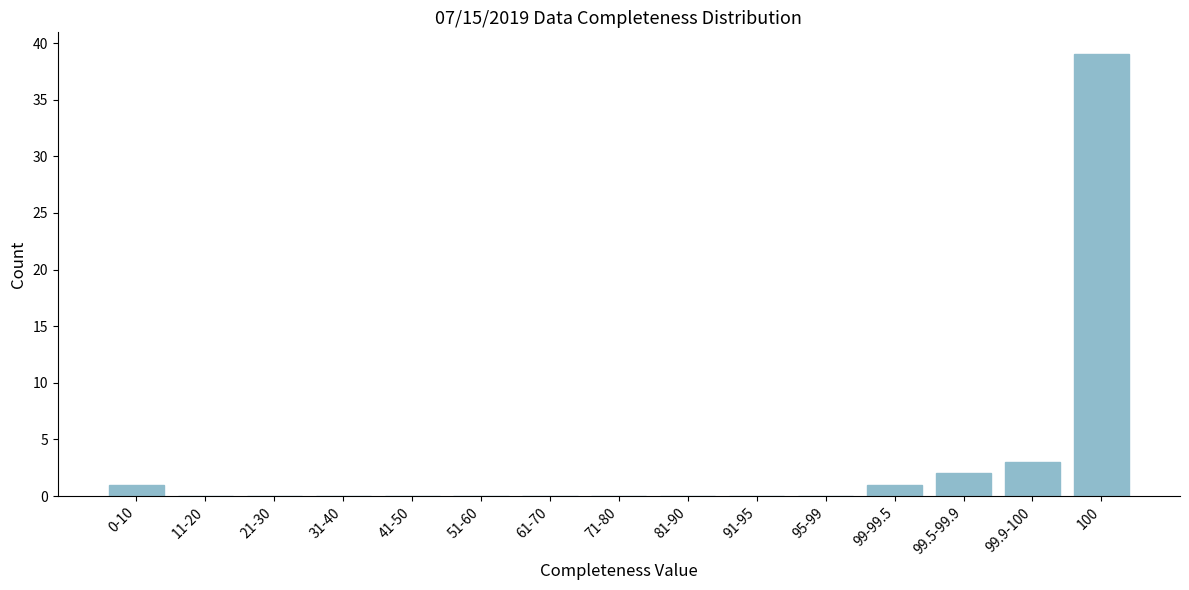

Reading left to right, list all the values displayed in this chart.

0-10=1	11-20=0	21-30=0	31-40=0	41-50=0	51-60=0	61-70=0	71-80=0	81-90=0	91-95=0	95-99=0	99-99.5=1	99.5-99.9=2	99.9-100=3	100=39